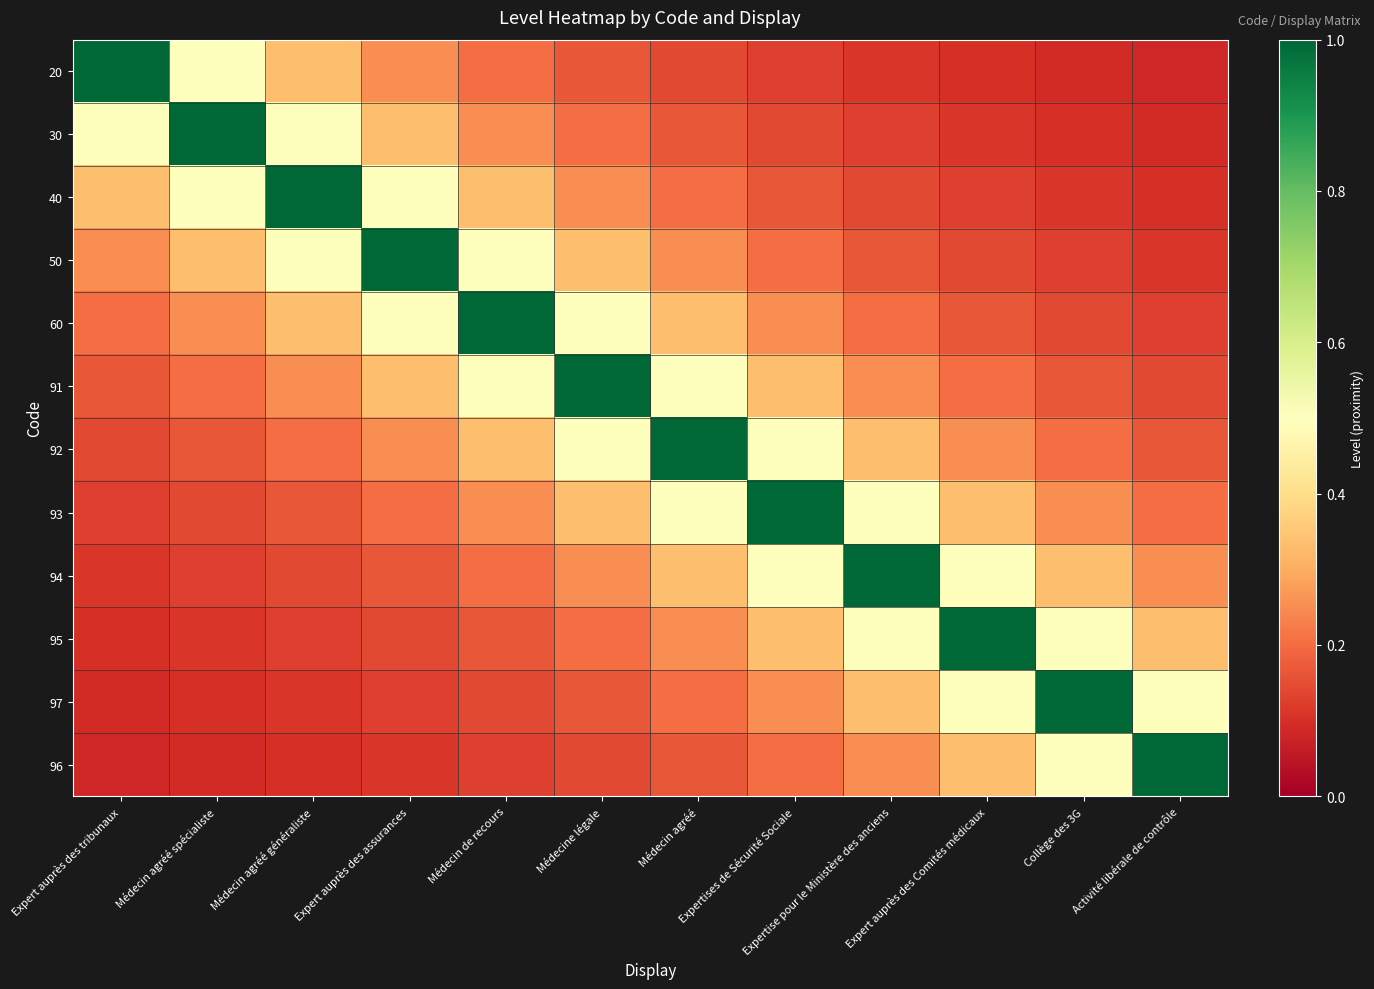

What is the total value across all series at Expertise pour le Ministère des anciens?

3.9